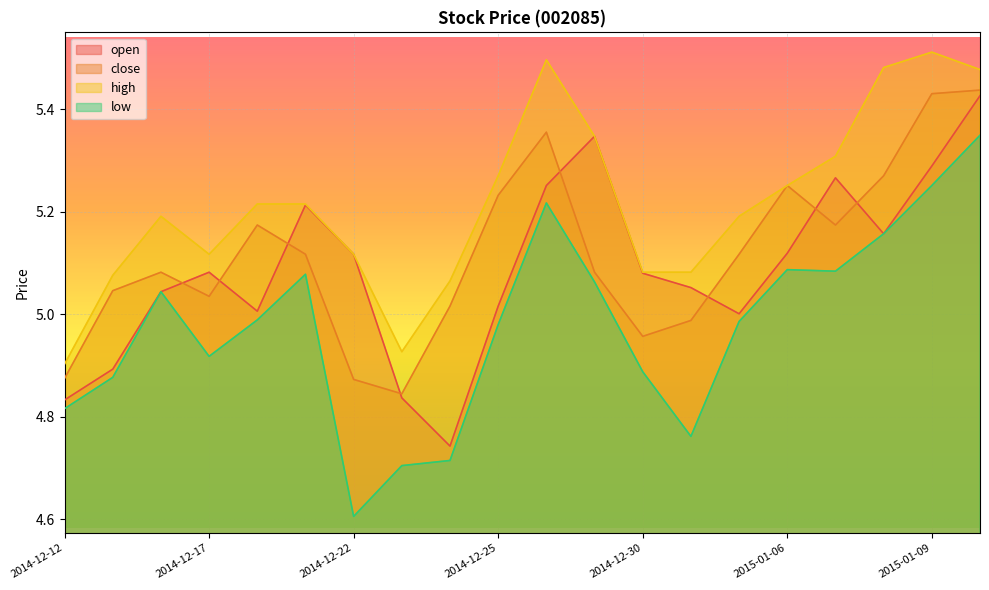

How many values in the open series exceed 5?

16